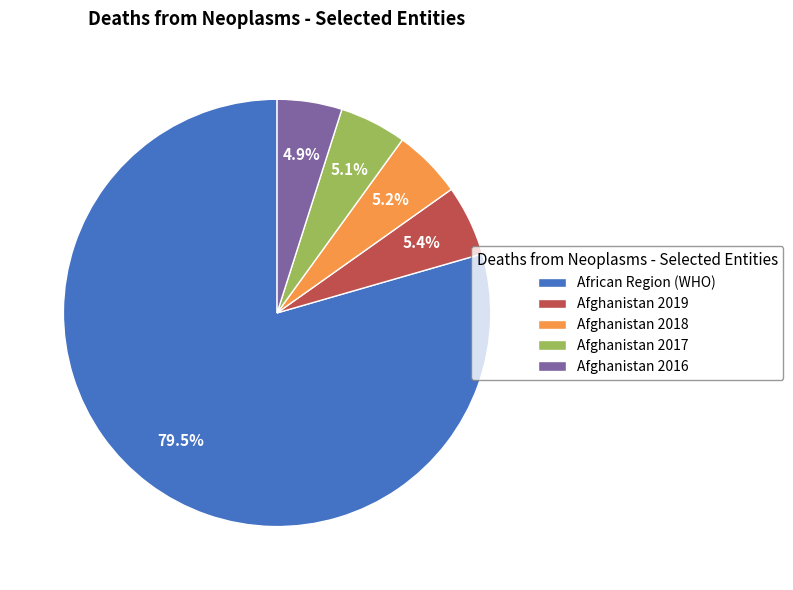

How many slices are in this pie chart?

5